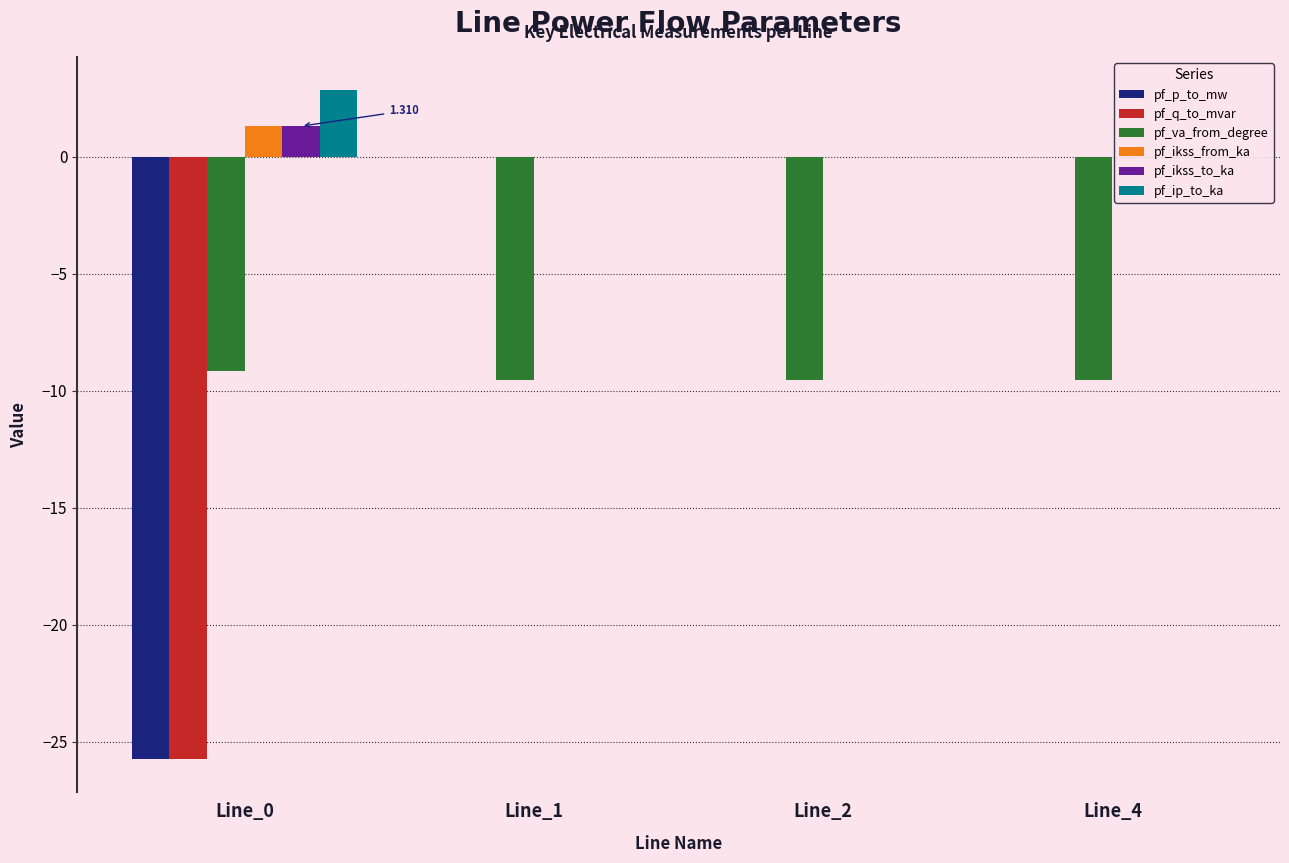

Between Line_0 and Line_4, which series saw the biggest shift?

pf_q_to_mvar